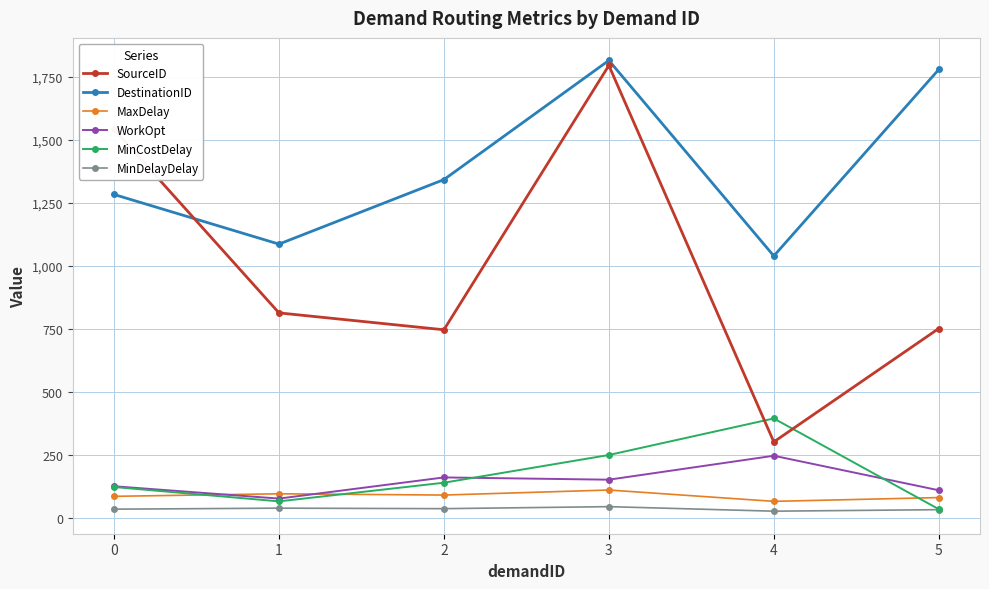

True or false: DestinationID and MaxDelay cross at least once.

False